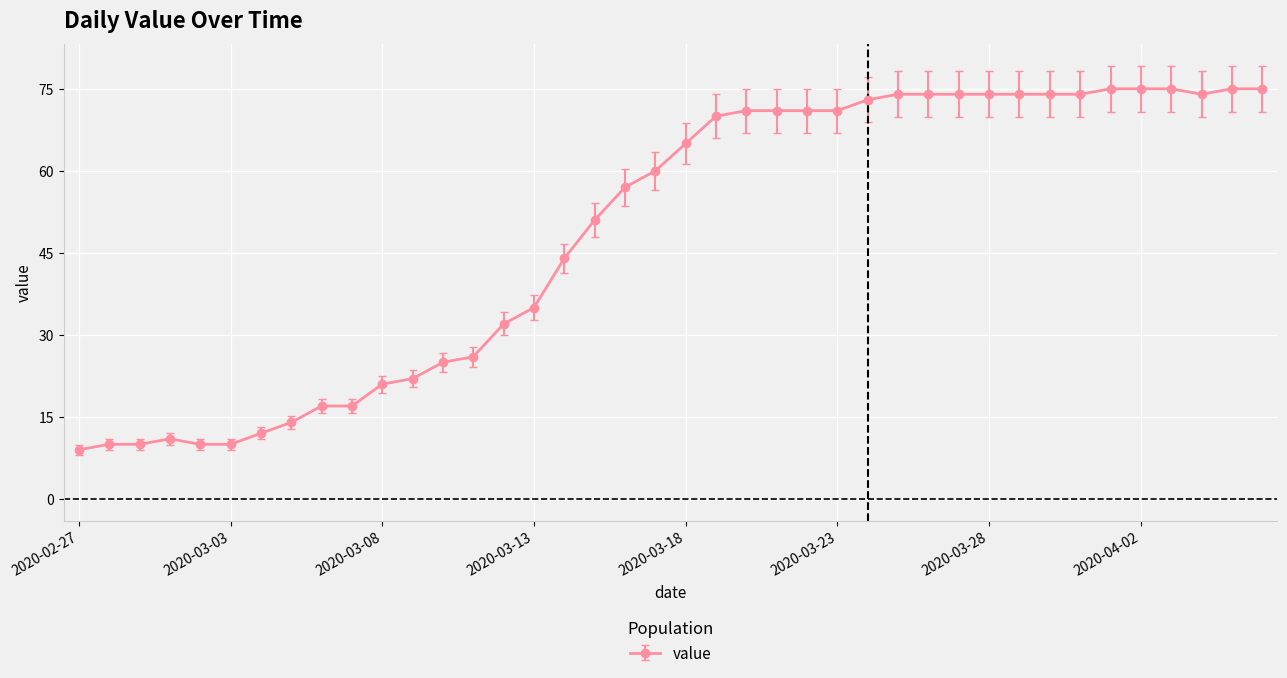

What is the difference between the second highest and second lowest values?

65